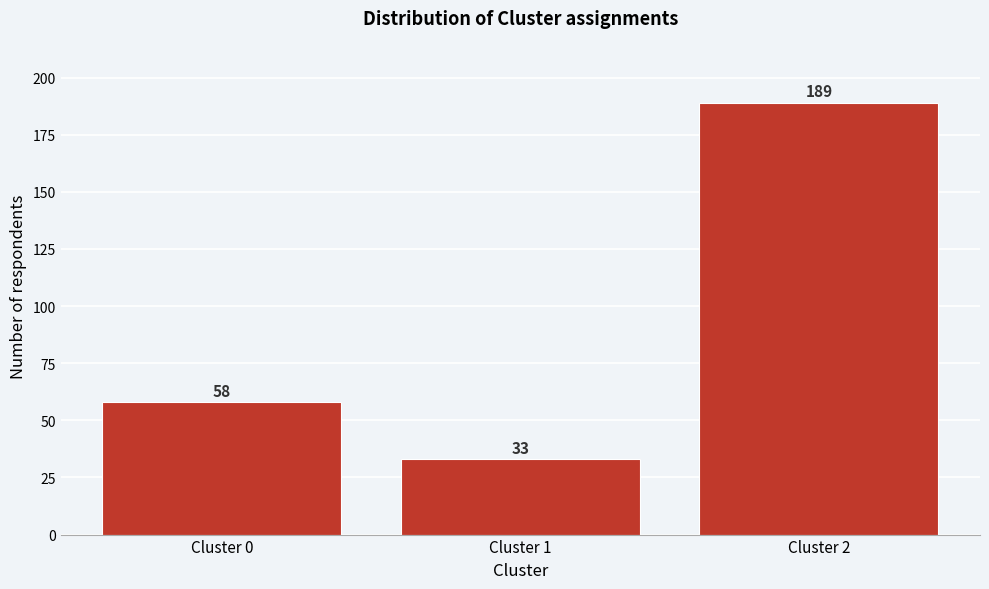

Reading left to right, list all the values displayed in this chart.

Cluster 0=58	Cluster 1=33	Cluster 2=189